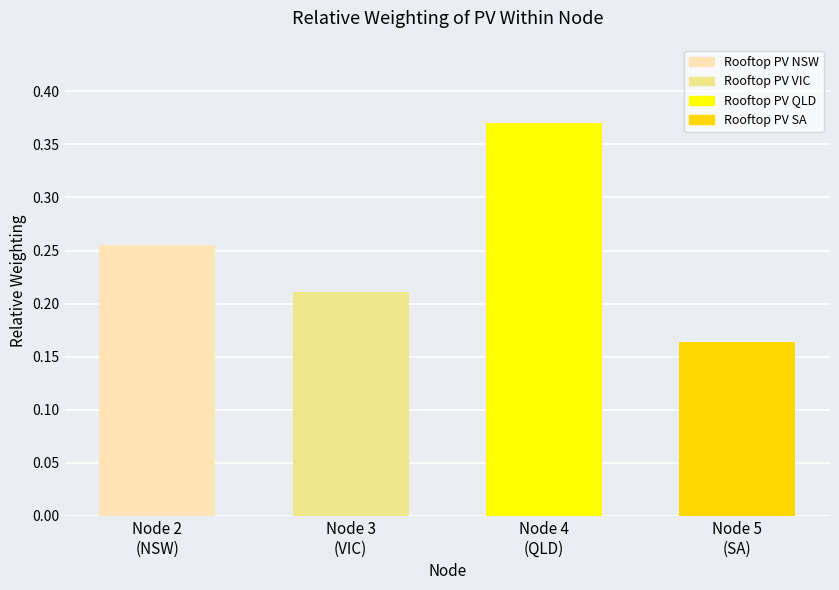

What is the smallest value displayed?

0.2